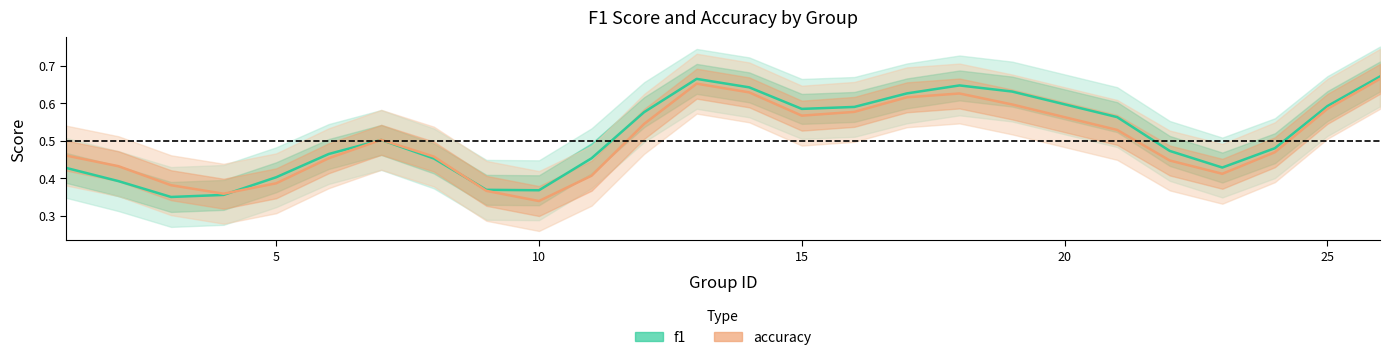

What is the difference between the maximum and minimum values in the f1 series?

0.3